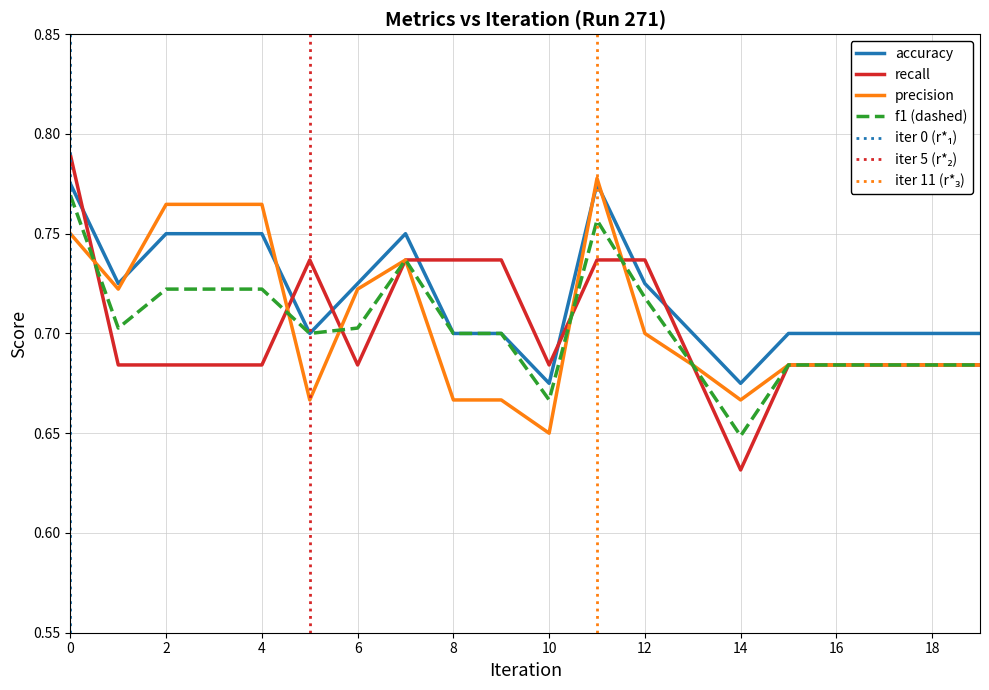

Is this an area chart (filled region under the line)?

No